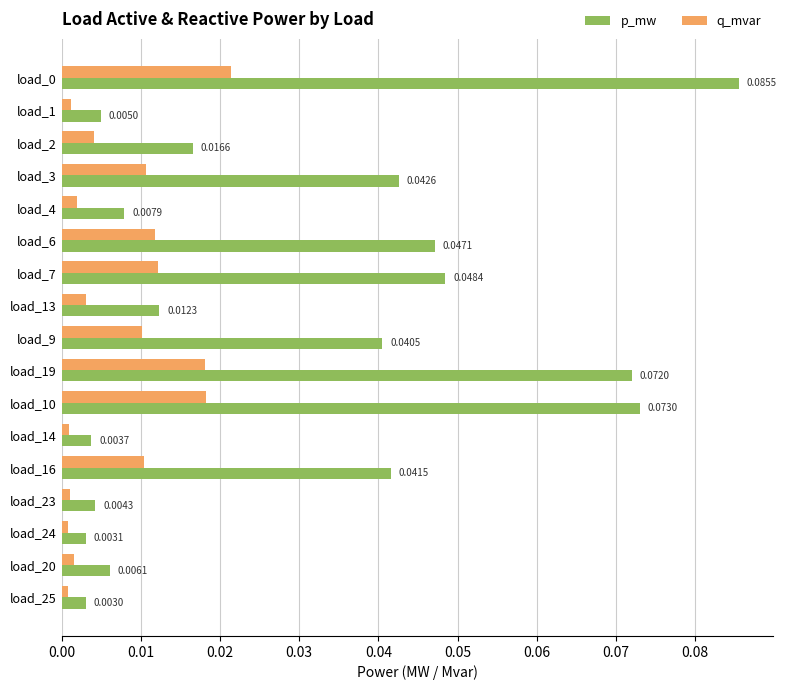

Which series has the largest total across all categories?

p_mw